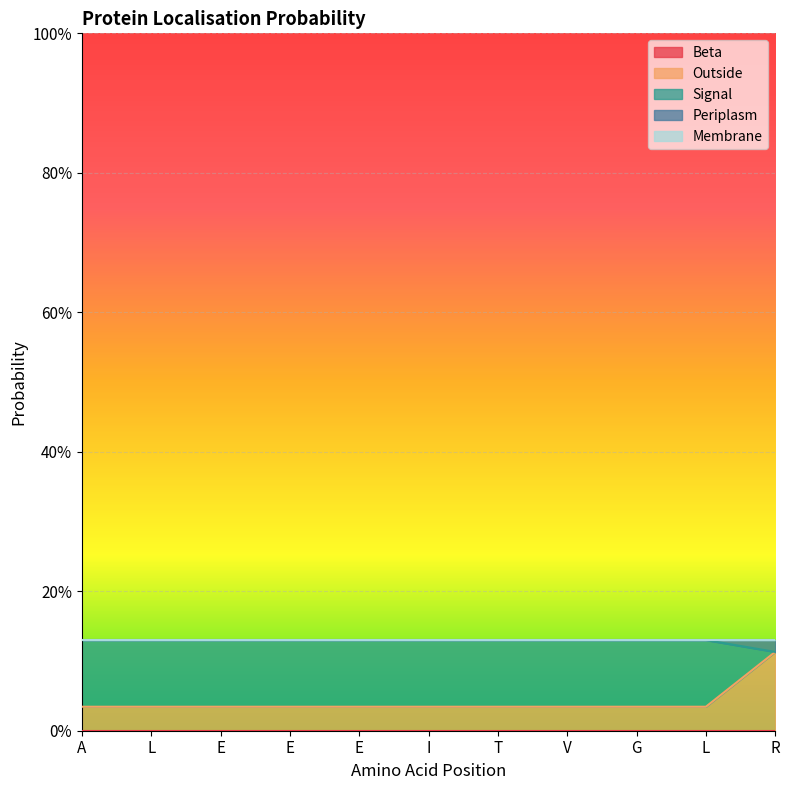

At how many categories does at least one series exceed 0?

11